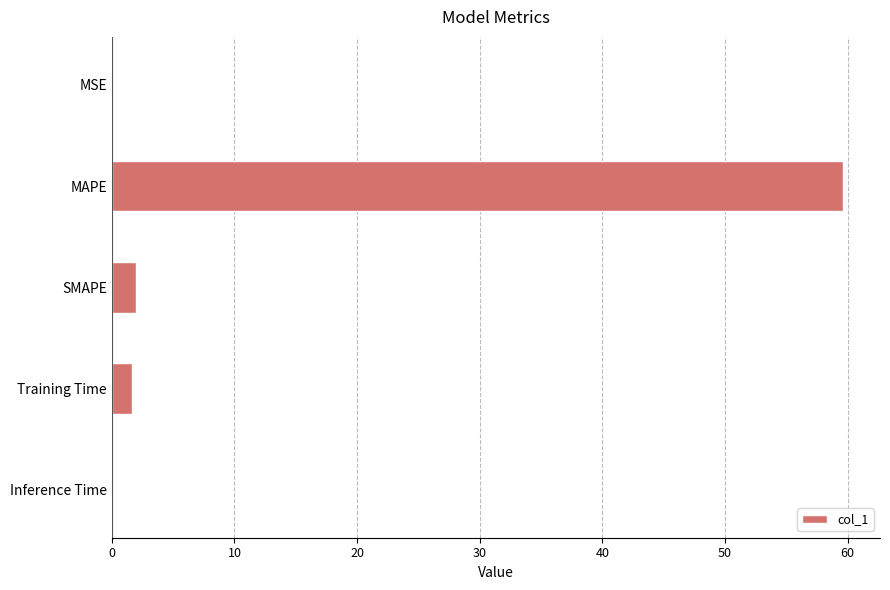

How many categories are shown in the chart?

5